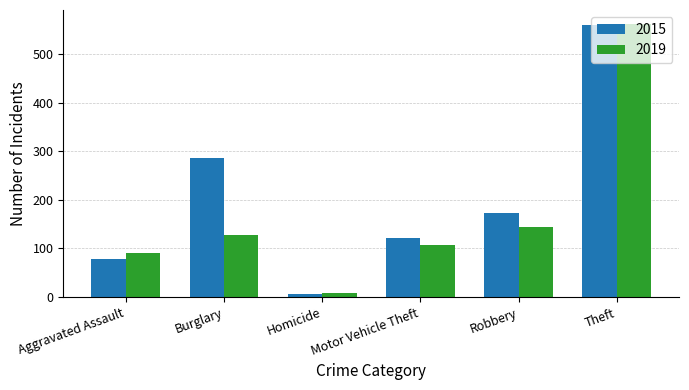

Is it true that 2019 equals 849 at Theft?

False